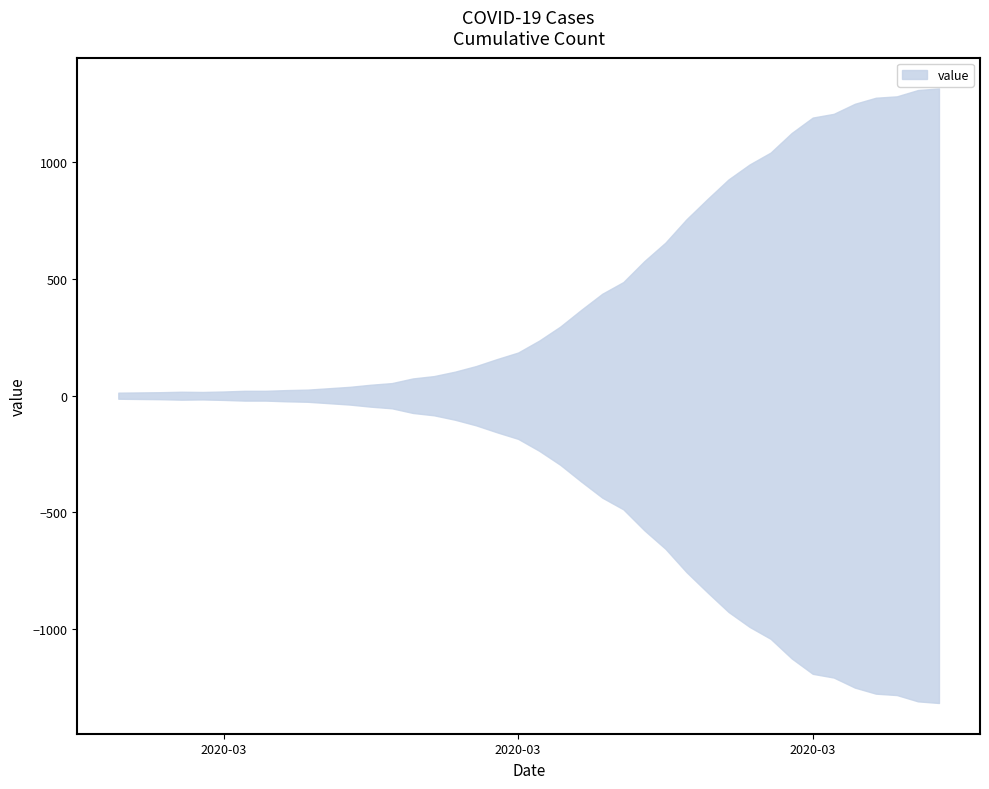

How many distinct data groups are displayed?

1